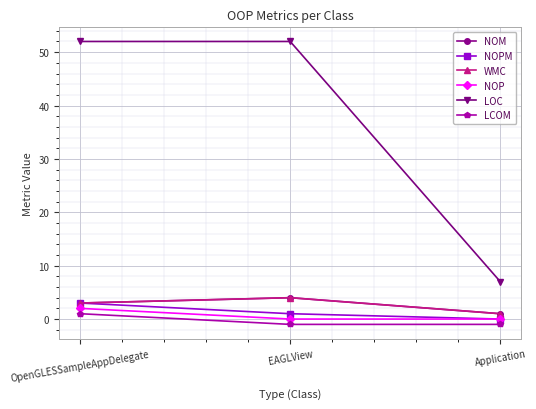

Is this an area chart (filled region under the line)?

No